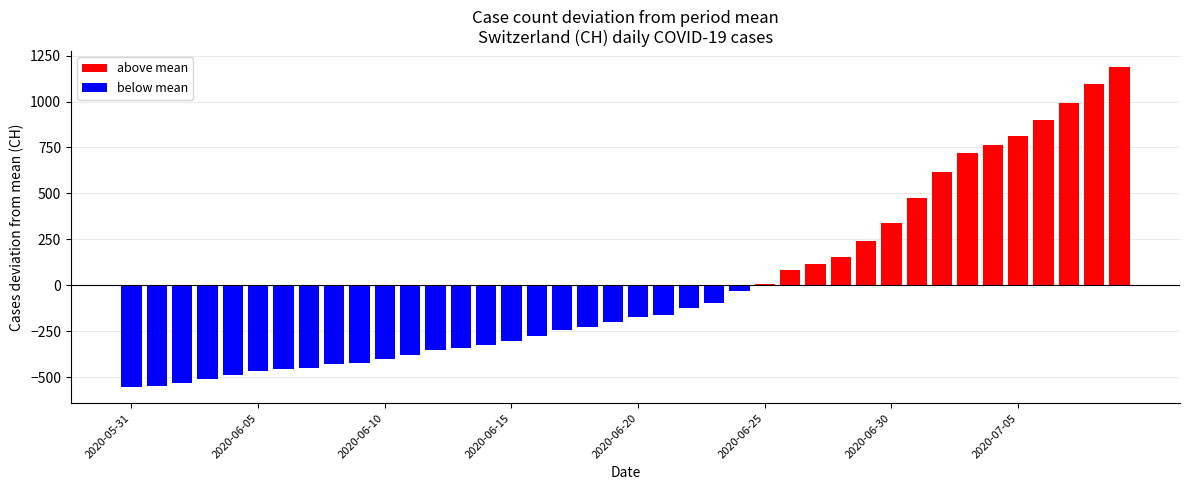

What is the difference between the maximum and minimum values in the CH series?

1741